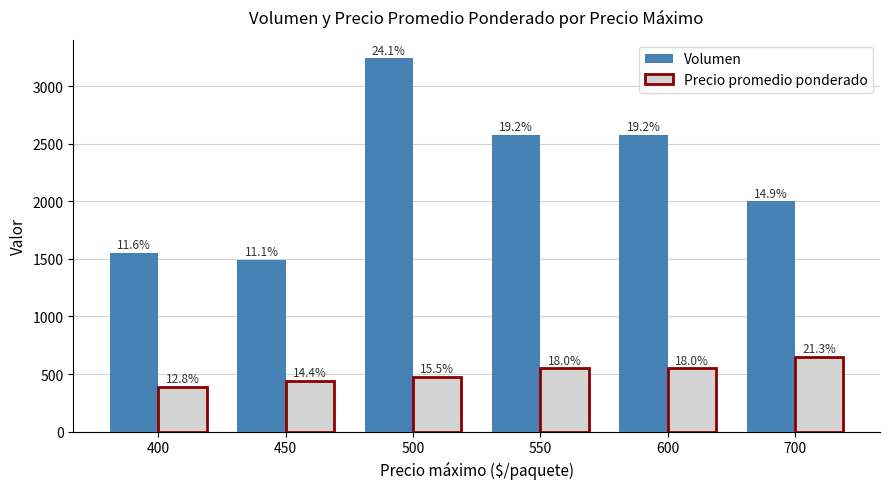

What are all the series names shown in the legend?

Volumen, Precio promedio ponderado